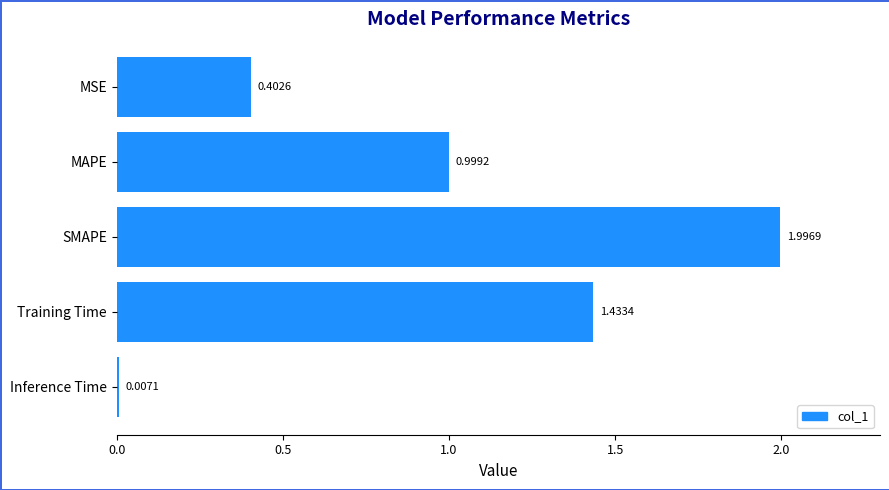

Are the bars horizontal?

Yes